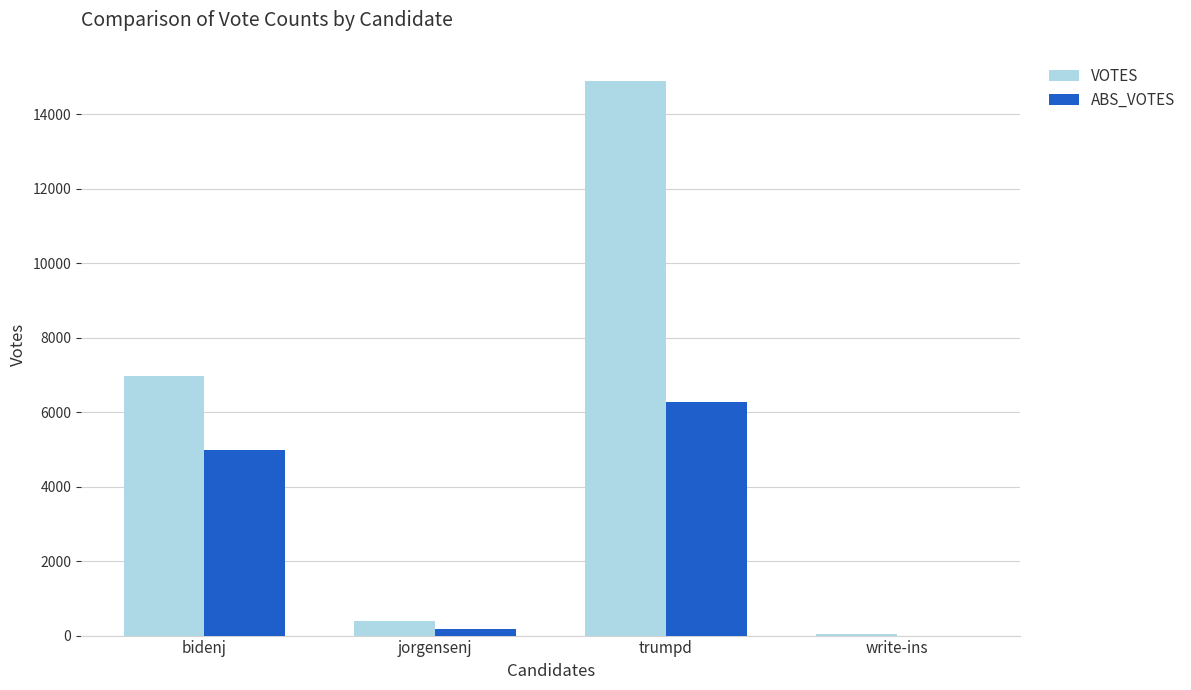

Read the ABS_VOTES value at trumpd, to the nearest 10.

6270